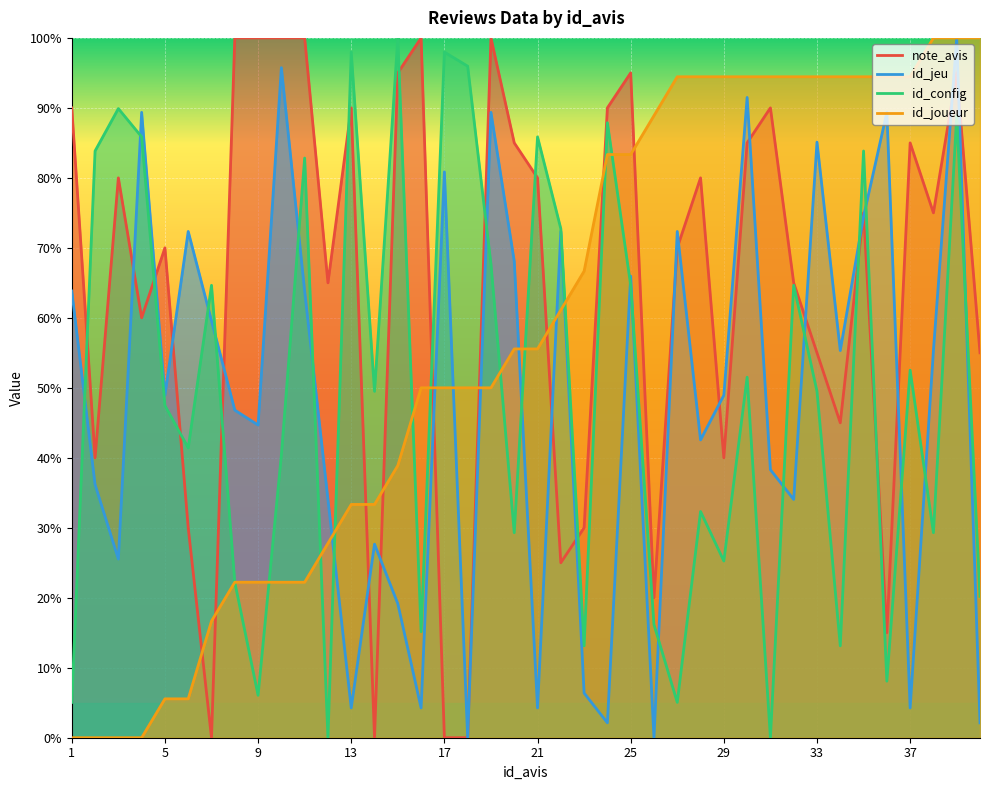

At which category does id_jeu reach its first local peak?

4